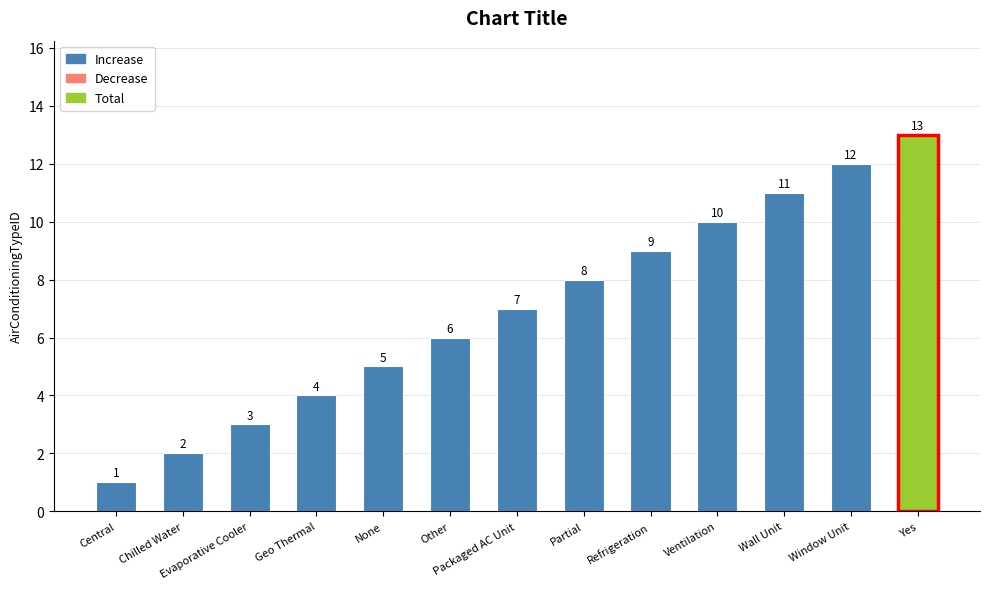

Which category has the lowest value across all series?

Central